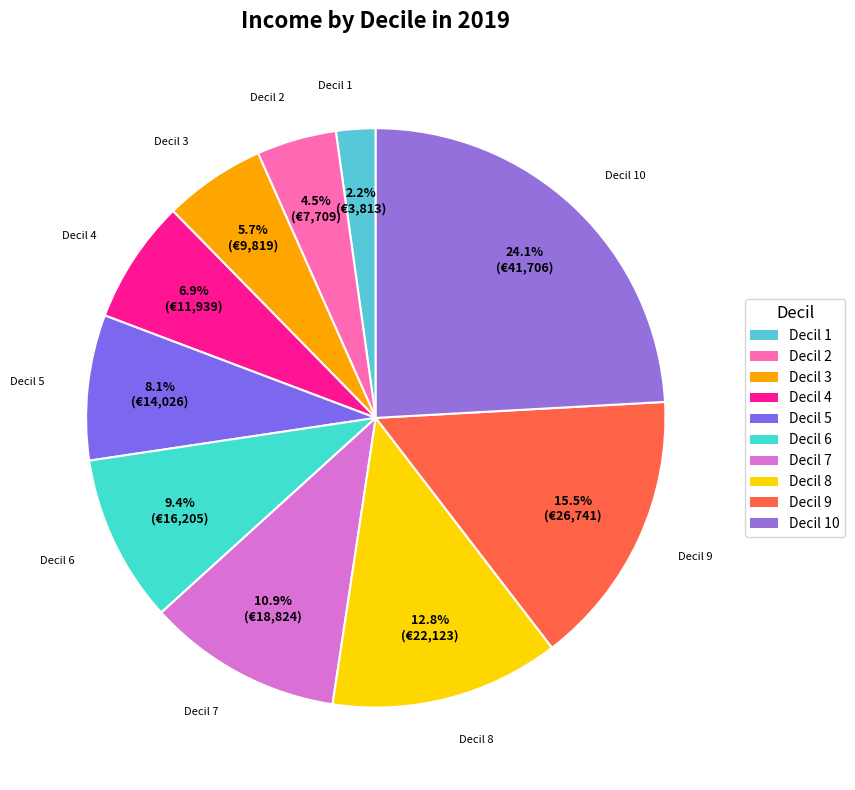

Does any single category account for the majority?

No